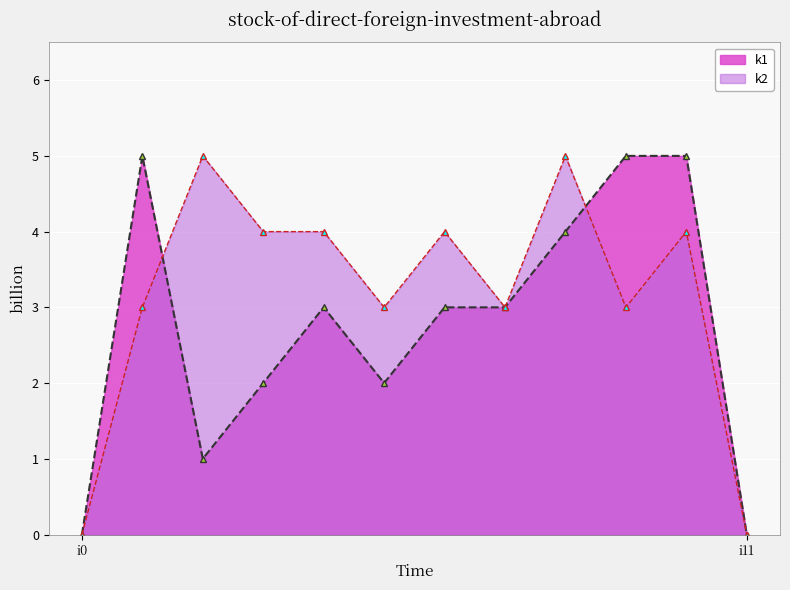

Reading left to right, what are all the values shown in this chart?

k1: 0	5	1	2	3	2	3	3	4	5	5	0
k2: 0	3	5	4	4	3	4	3	5	3	4	0